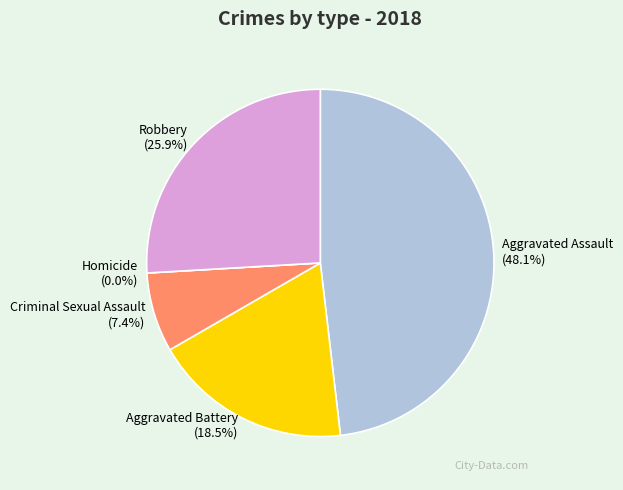

How many segments does this pie chart have?

5